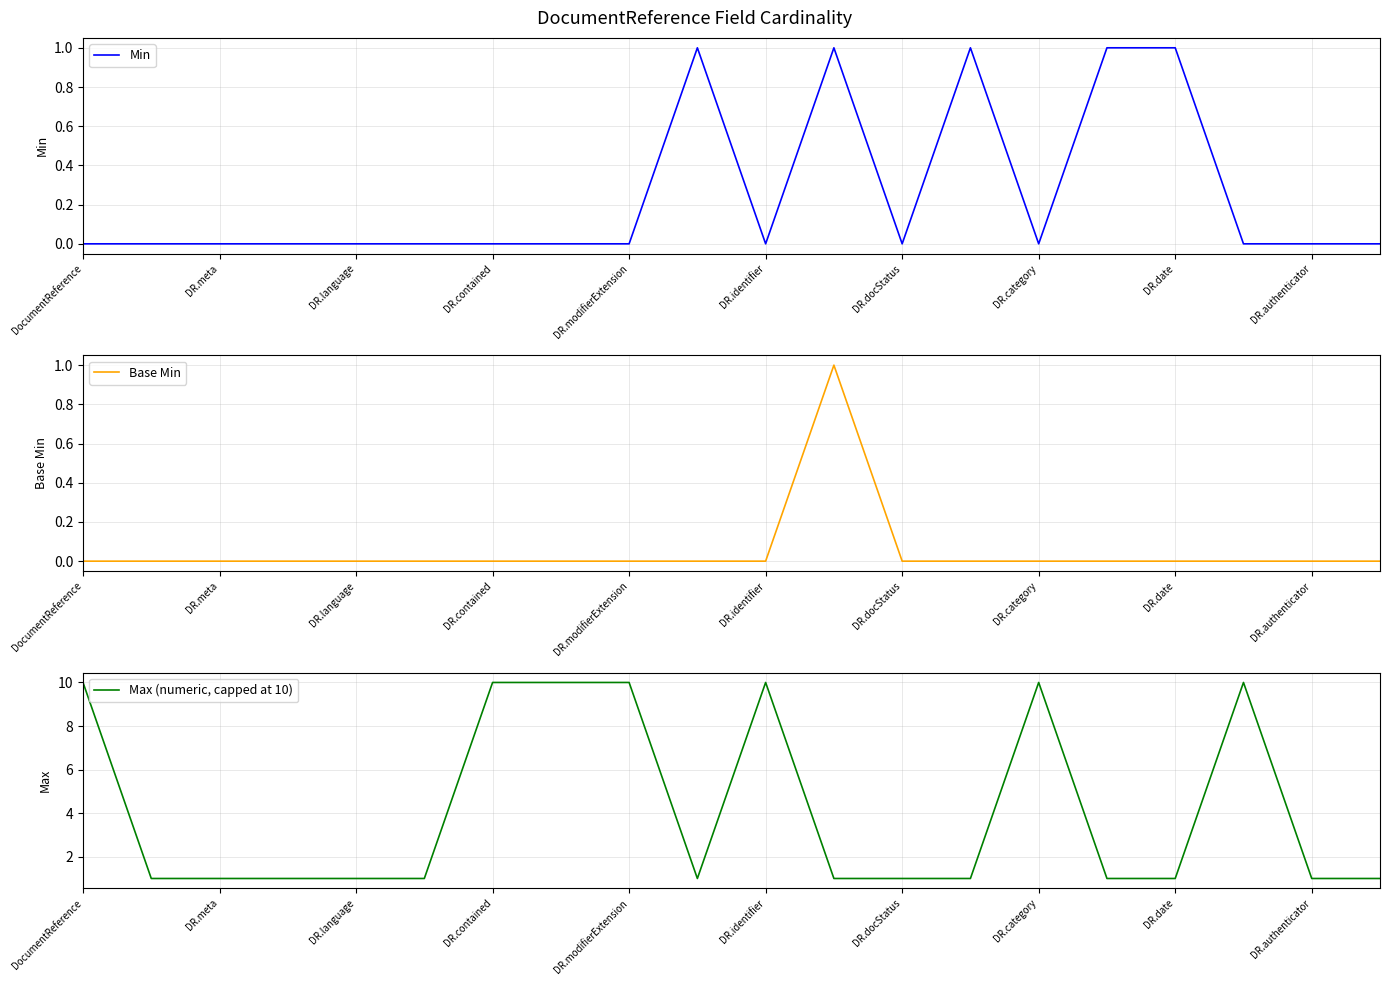

Does the chart display data point markers on the line(s)?

No